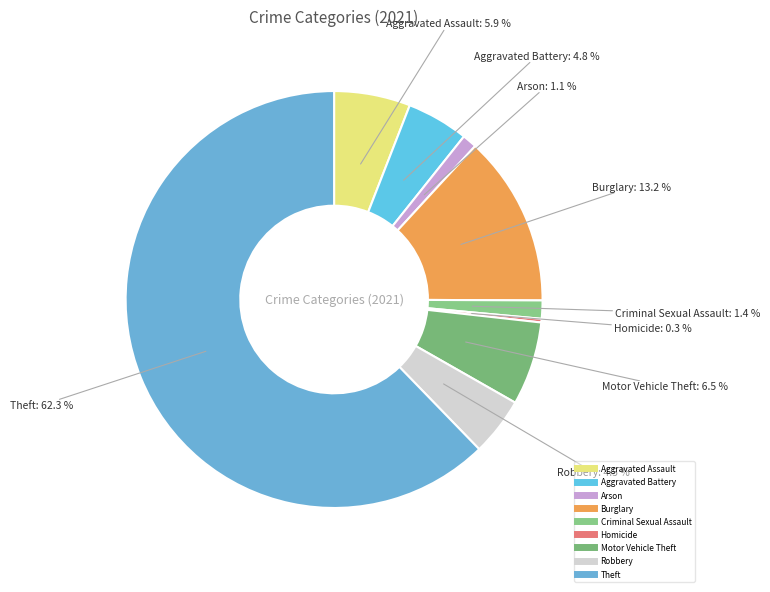

Which has a higher value, Aggravated Battery or Theft?

Theft